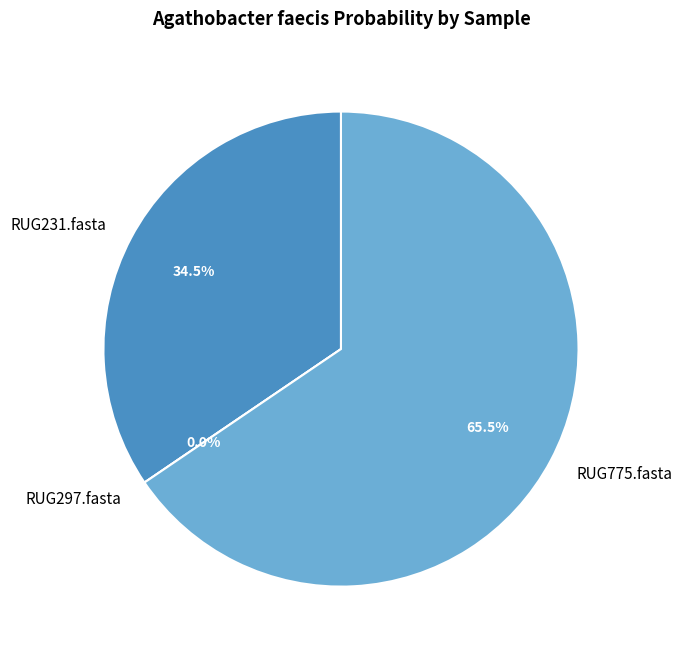

How many slices are in this pie chart?

3